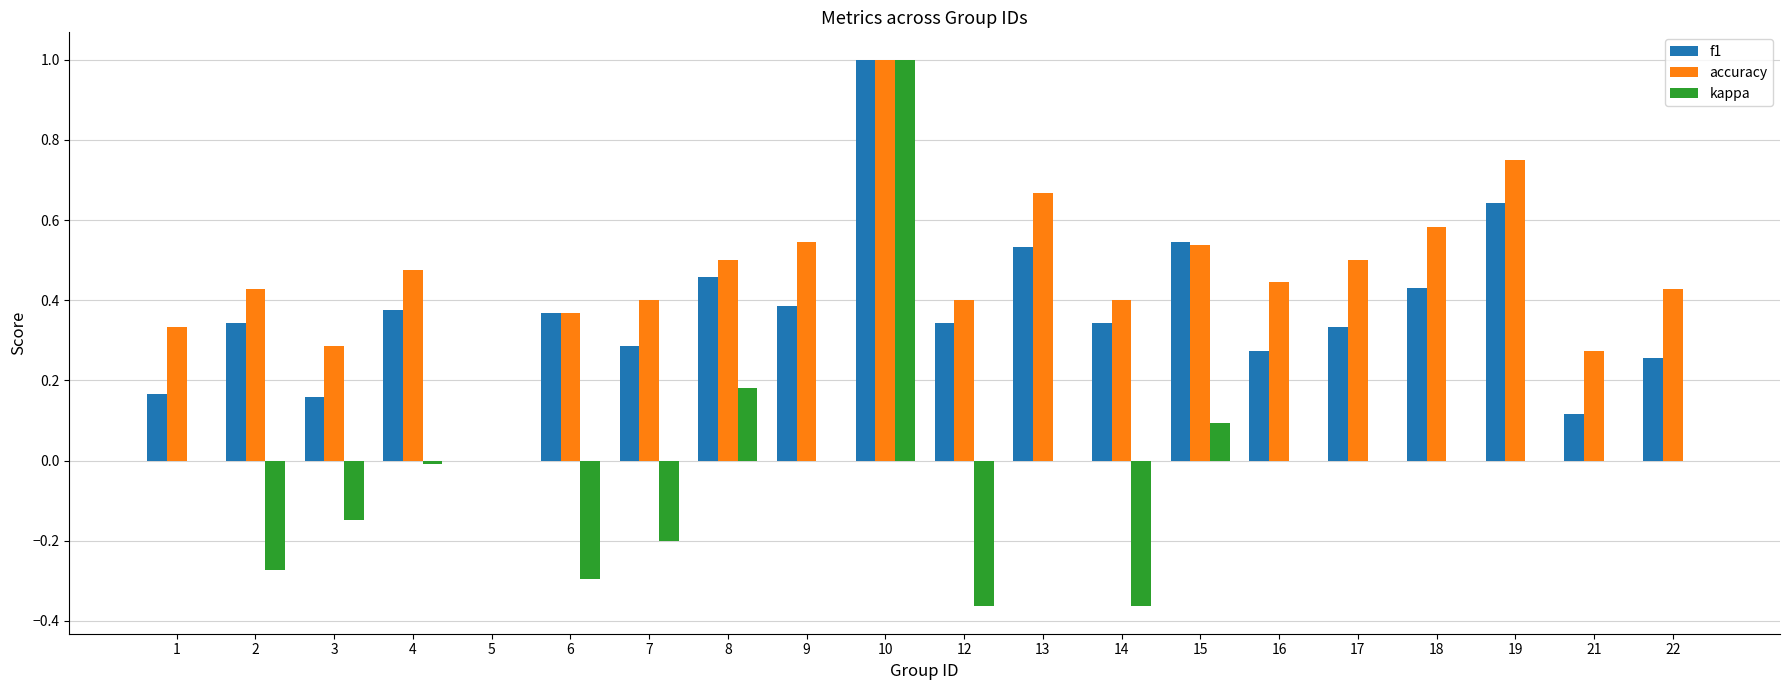

Which label corresponds to the largest value in the chart?

10